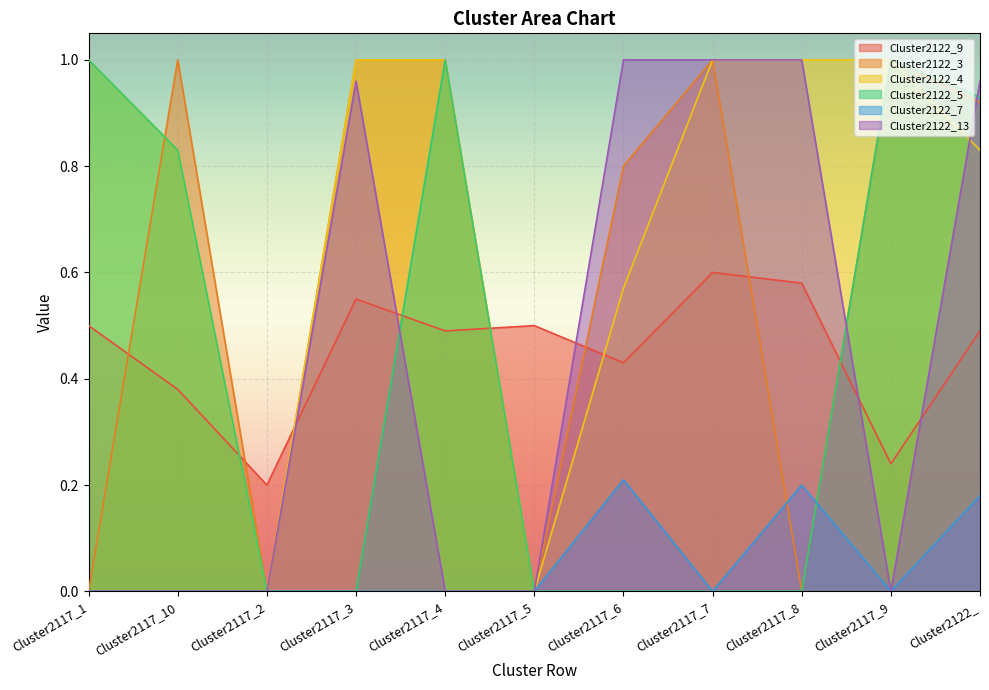

How many values in the Cluster2122_13 series exceed 0?

5